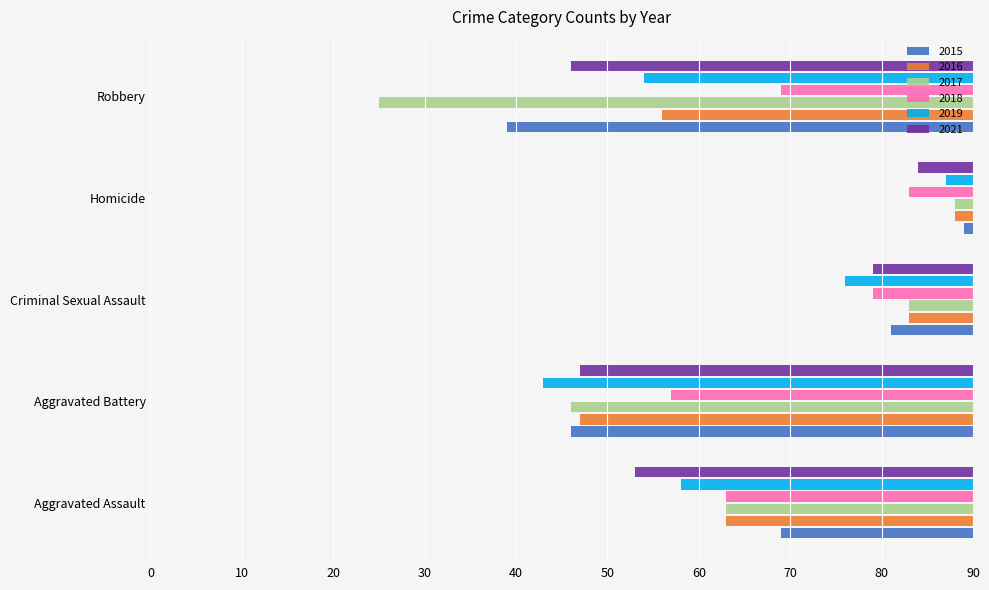

What are all the series names shown in the legend?

2015, 2016, 2017, 2018, 2019, 2021